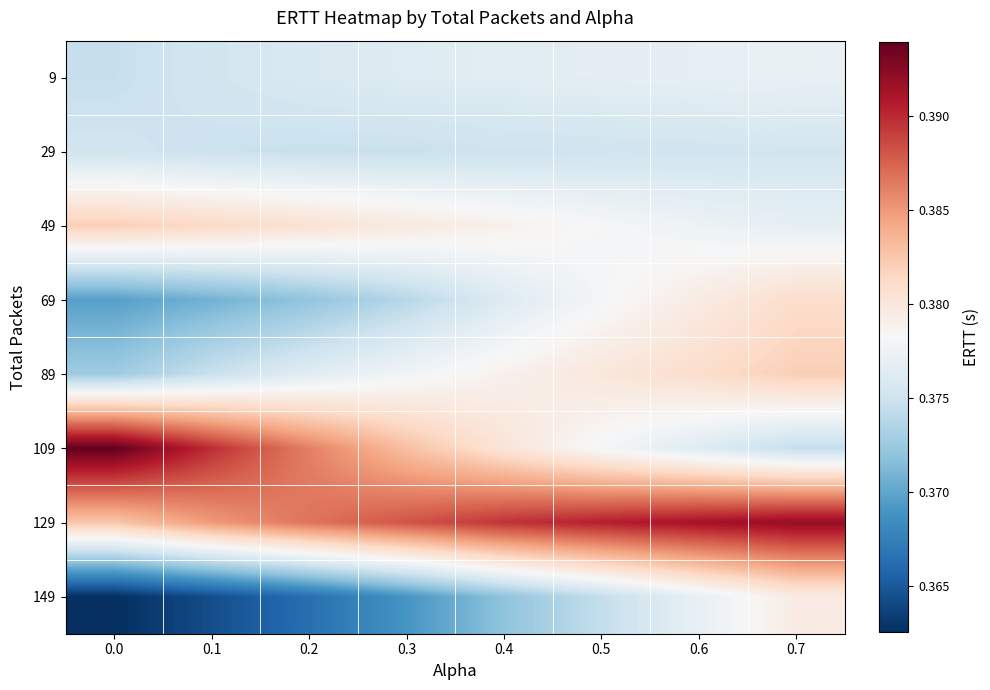

Reading right to left, extract all data points from this chart.

9: 0.7=0.4	0.6=0.4	0.5=0.4	0.4=0.4	0.3=0.4	0.2=0.4	0.1=0.4	0.0=0.4
29: 0.7=0.4	0.6=0.4	0.5=0.4	0.4=0.4	0.3=0.4	0.2=0.4	0.1=0.4	0.0=0.4
49: 0.7=0.4	0.6=0.4	0.5=0.4	0.4=0.4	0.3=0.4	0.2=0.4	0.1=0.4	0.0=0.4
69: 0.7=0.4	0.6=0.4	0.5=0.4	0.4=0.4	0.3=0.4	0.2=0.4	0.1=0.4	0.0=0.4
89: 0.7=0.4	0.6=0.4	0.5=0.4	0.4=0.4	0.3=0.4	0.2=0.4	0.1=0.4	0.0=0.4
109: 0.7=0.4	0.6=0.4	0.5=0.4	0.4=0.4	0.3=0.4	0.2=0.4	0.1=0.4	0.0=0.4
129: 0.7=0.4	0.6=0.4	0.5=0.4	0.4=0.4	0.3=0.4	0.2=0.4	0.1=0.4	0.0=0.4
149: 0.7=0.4	0.6=0.4	0.5=0.4	0.4=0.4	0.3=0.4	0.2=0.4	0.1=0.4	0.0=0.4